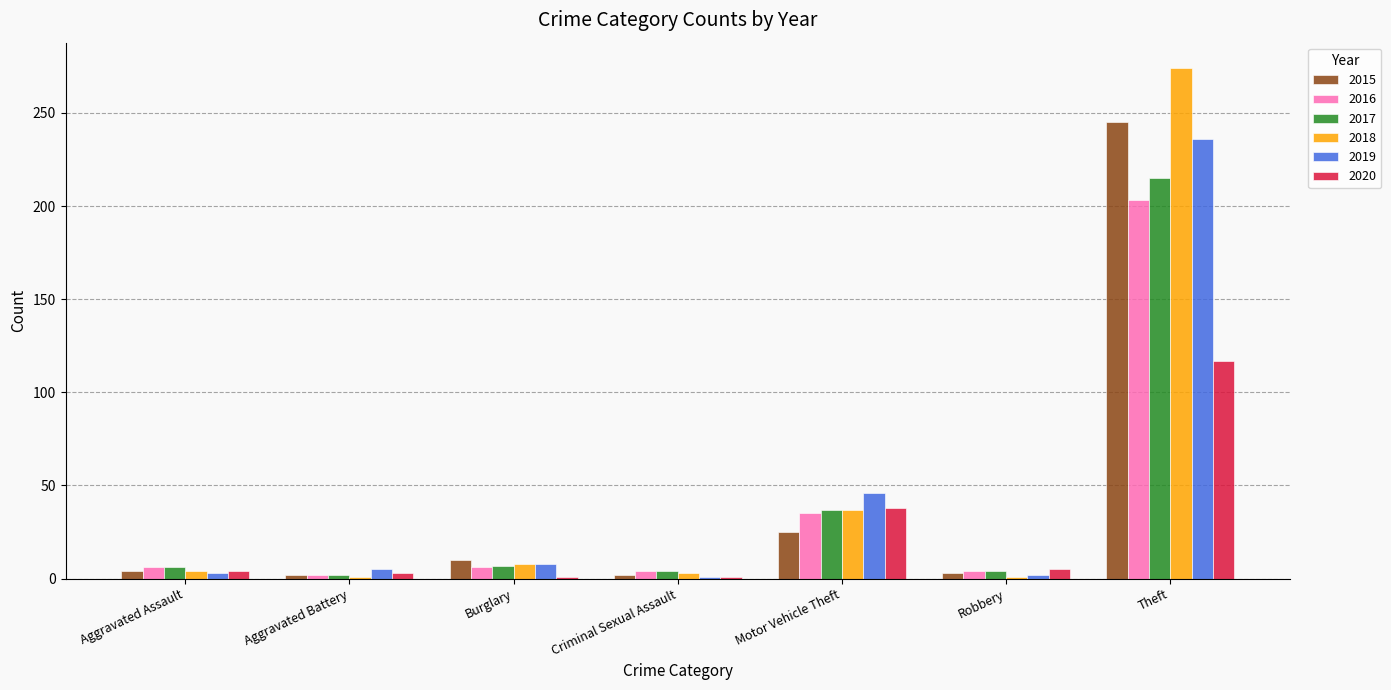

How many data points in 2019 are less than 5?

3